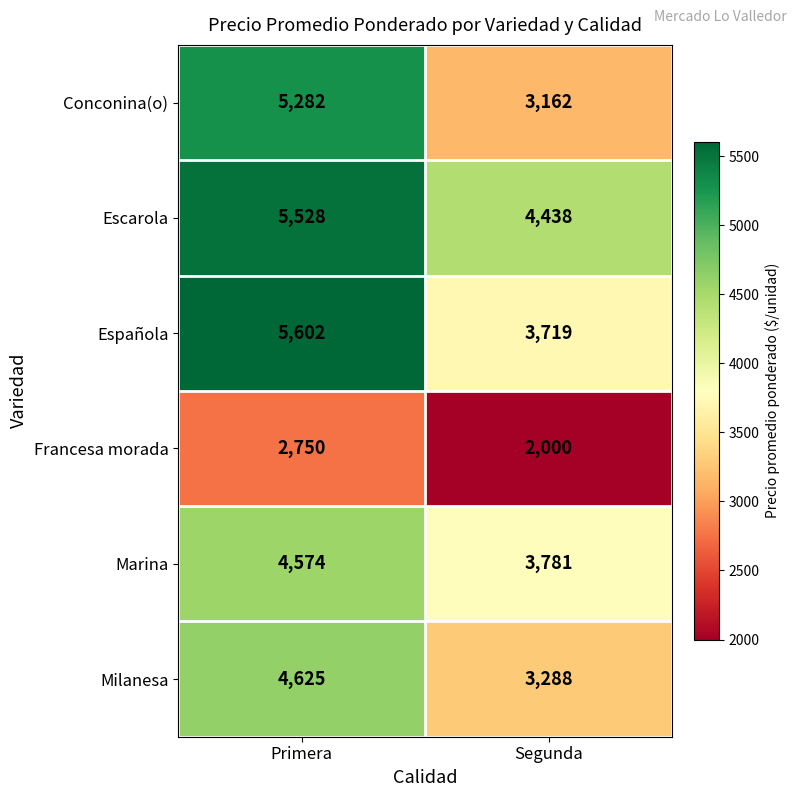

At which category is the sum across all series the highest?

Primera